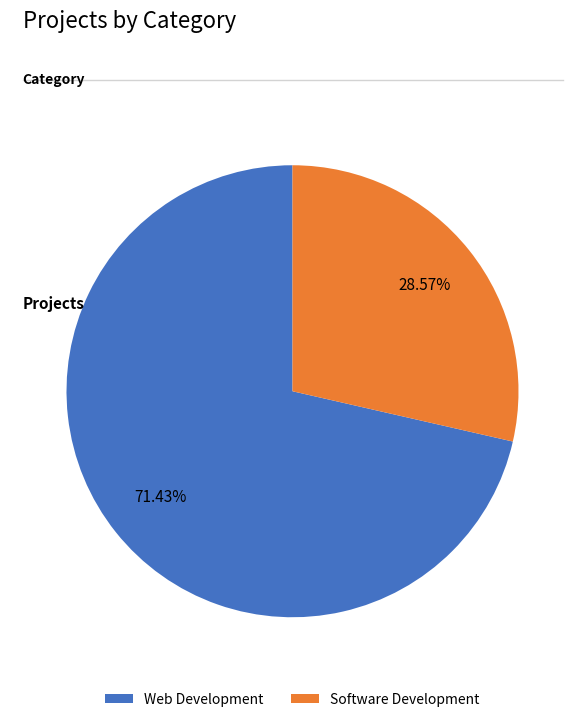

The Web Development slice represents 71% of the pie. True or false?

True